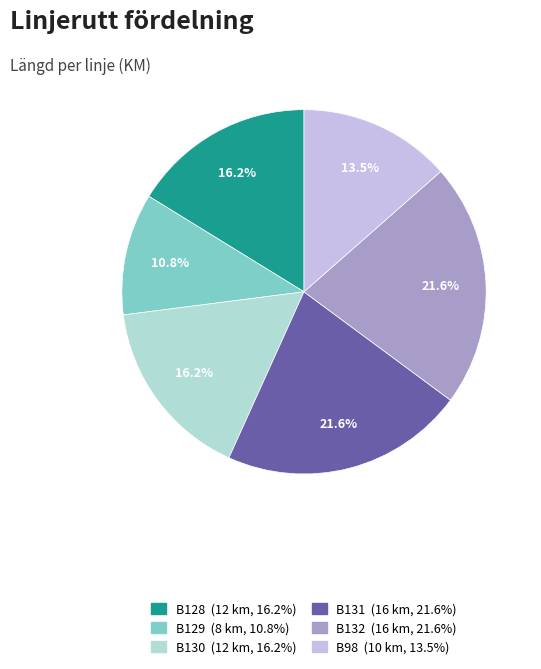

Which has a higher value, B130 or B129?

B130